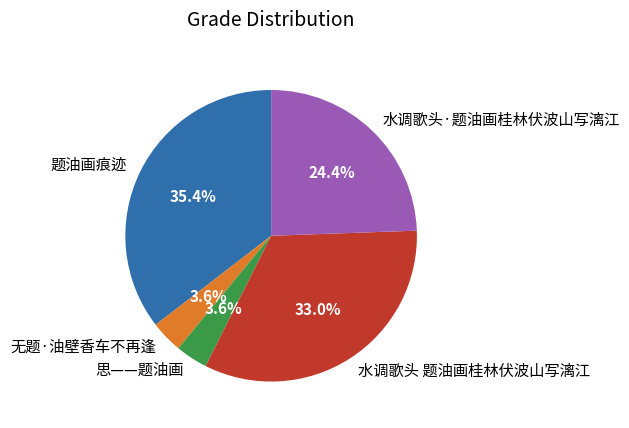

True or false: 无题·油壁香车不再逢 accounts for 4% of the total.

True